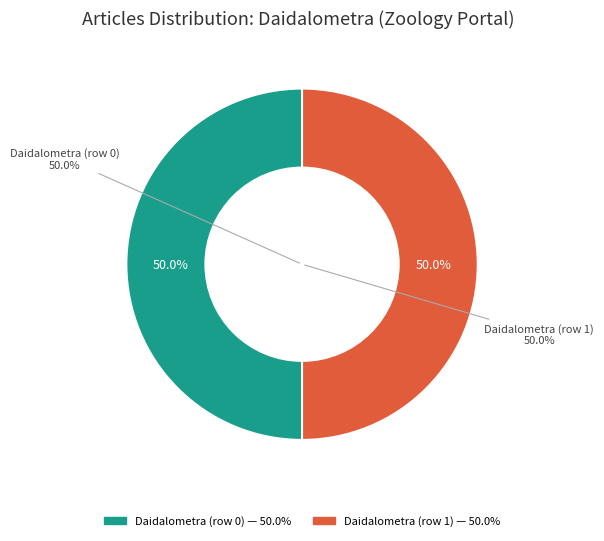

Between Daidalometra (row 0) and Daidalometra (row 1), which is larger?

Daidalometra (row 1)